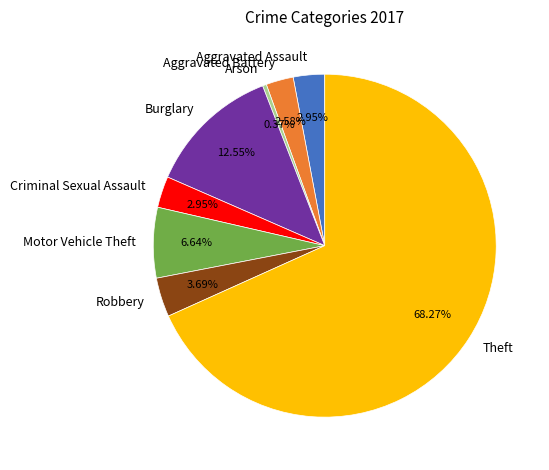

Between Aggravated Battery and Robbery, which is larger?

Robbery